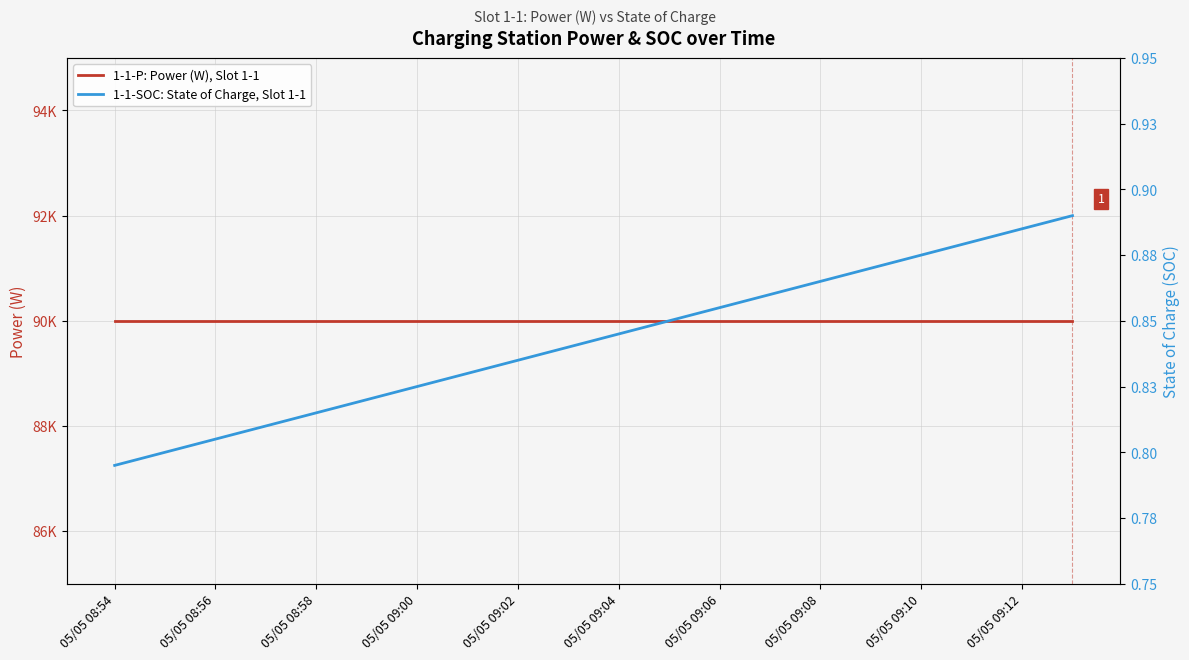

At which label does 1-1-SOC: State of Charge, Slot 1-1 reach its minimum?

05/05 08:54